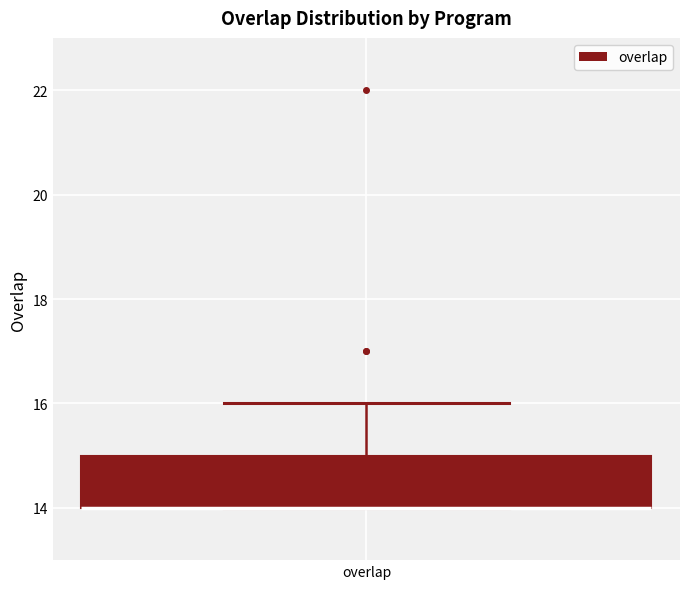

Read this box plot against the y-axis: the position of the median line, the range covered by the box, and the ends of both whiskers. The values are not printed on the chart, so give them approximately, as read against the axis.

median 14 (drawn on the box's lower edge), box 14 to 15, whiskers 14 to 16